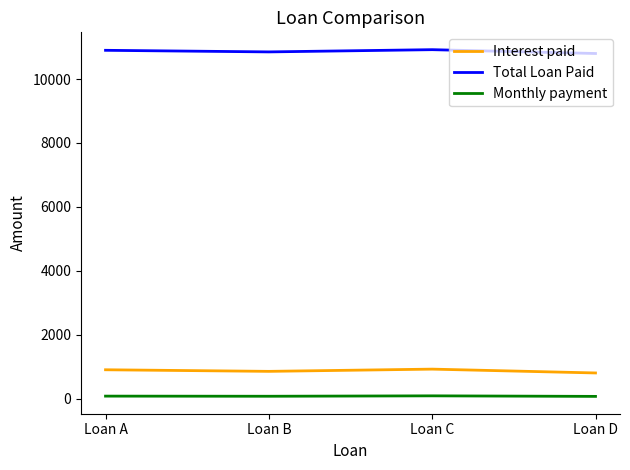

What is the minimum value for Interest paid?

800.0